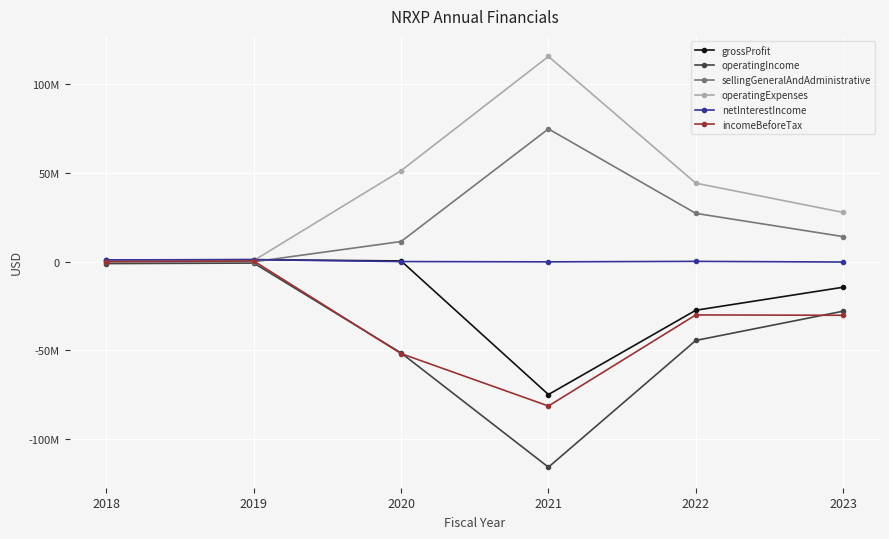

True or false: grossProfit has a value of 1205820.0 at 2019.

True